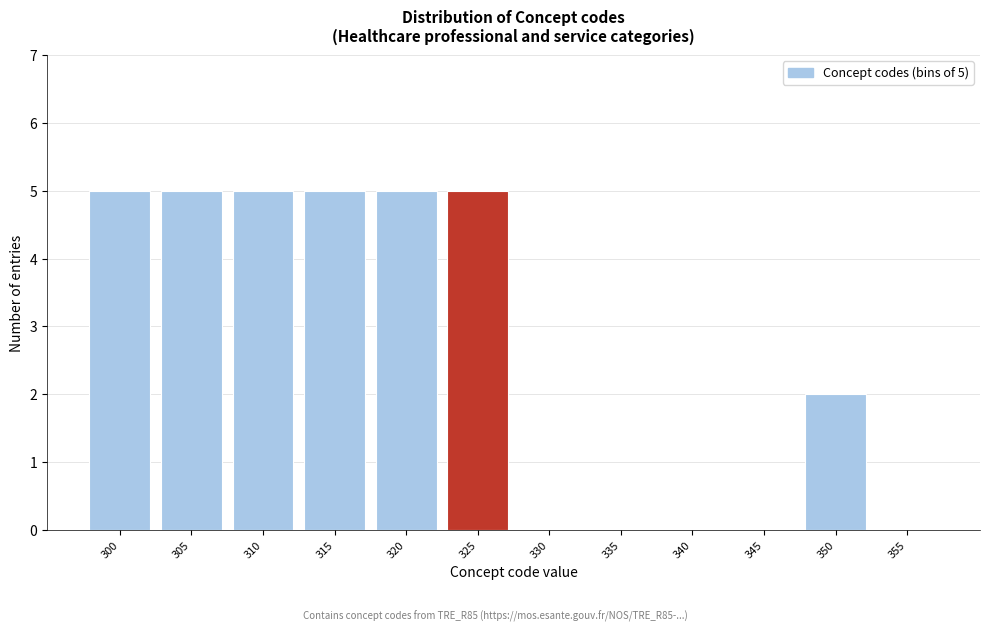

Reading left to right, what are all the values shown in this chart?

300=5	305=5	310=5	315=5	320=5	325=5	330=0	335=0	340=0	345=0	350=2	355=0